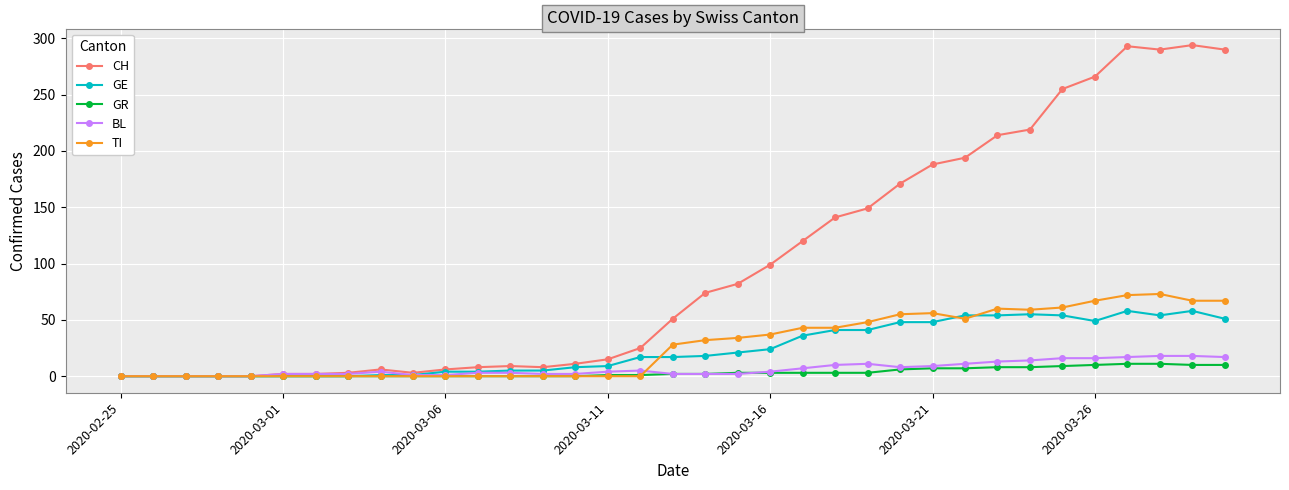

True or false: CH has more than 2 points higher than both neighbors.

True